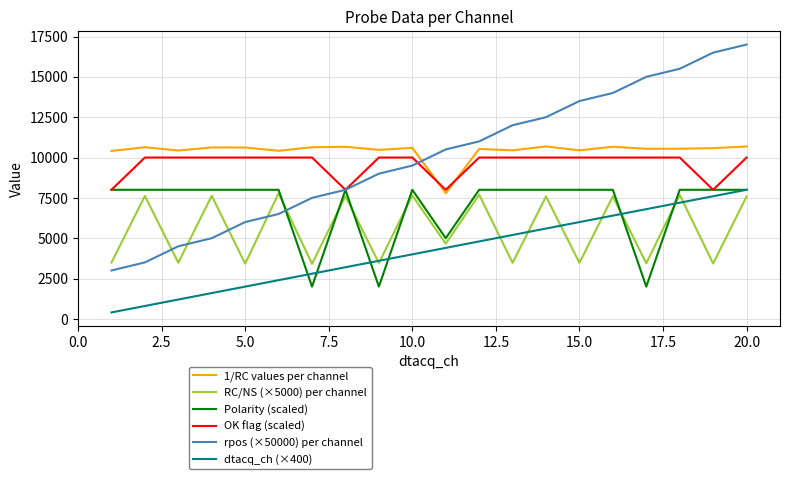

What is the highest value of the OK flag (scaled) series?

10000.0